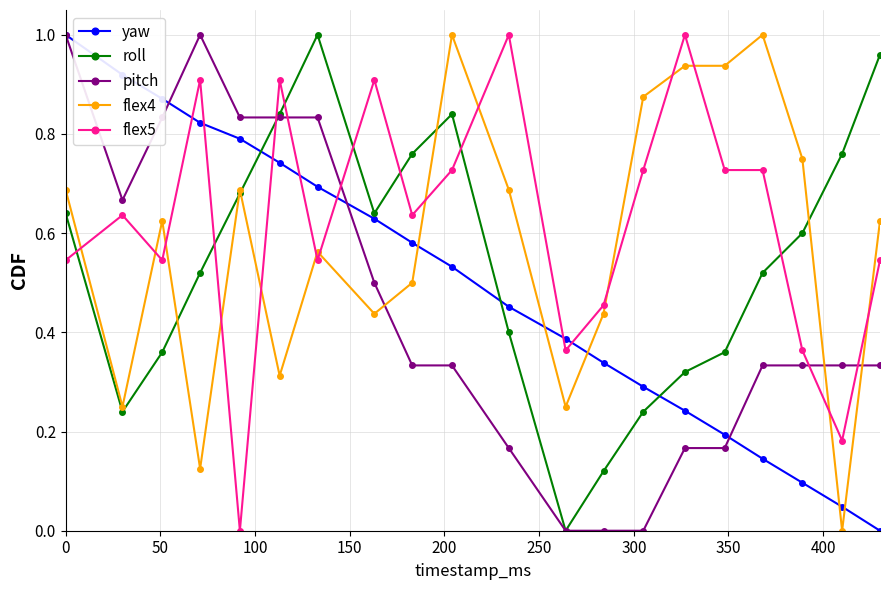

True or false: roll has more than 0 points higher than both neighbors.

True